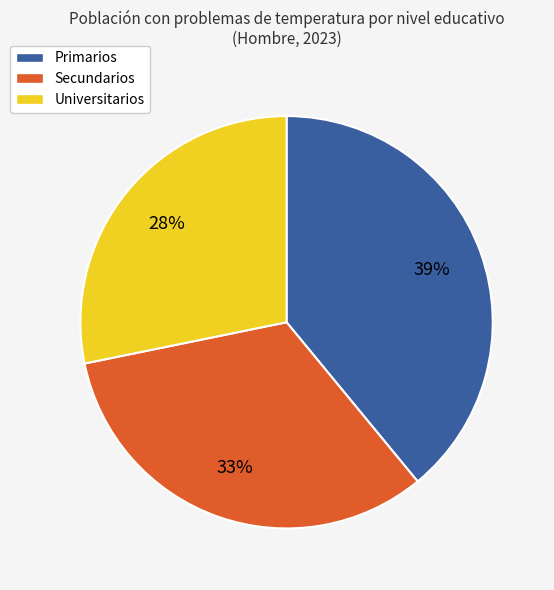

Is there any slice that represents more than half of the pie?

No